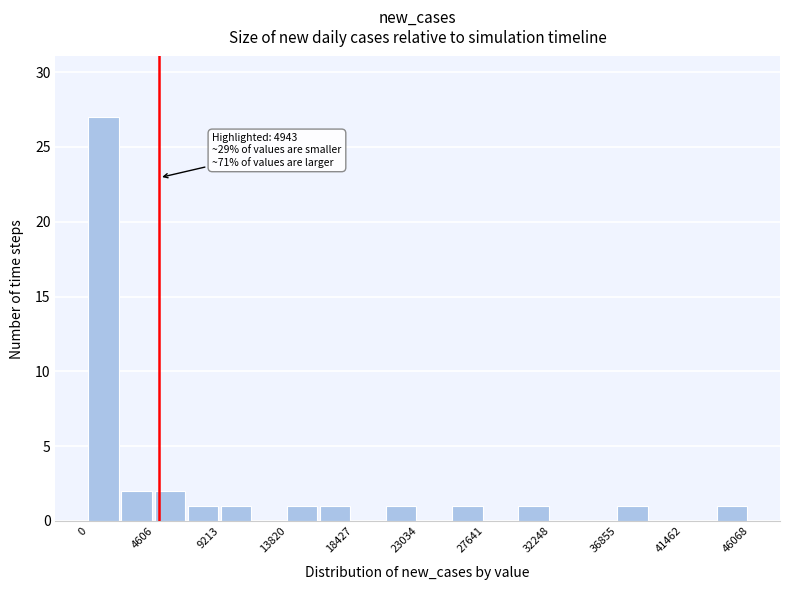

Over which range of the x-axis is the bar tallest?

0 to 2500